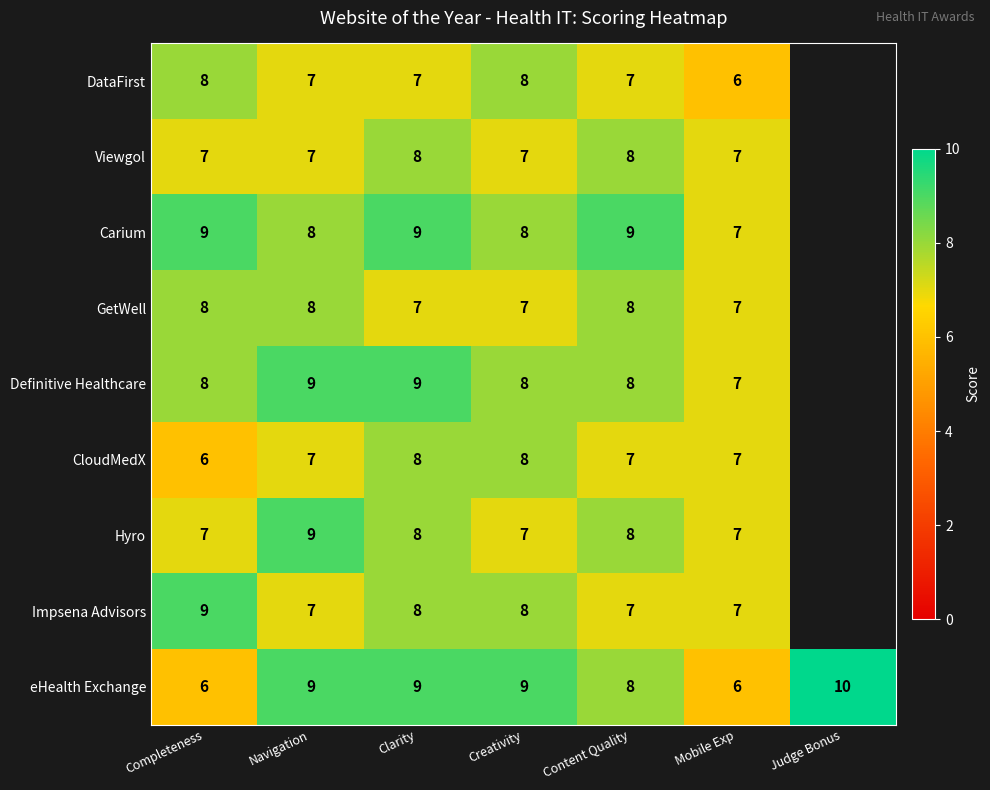

What is the spread (max minus min) of values at Navigation?

2